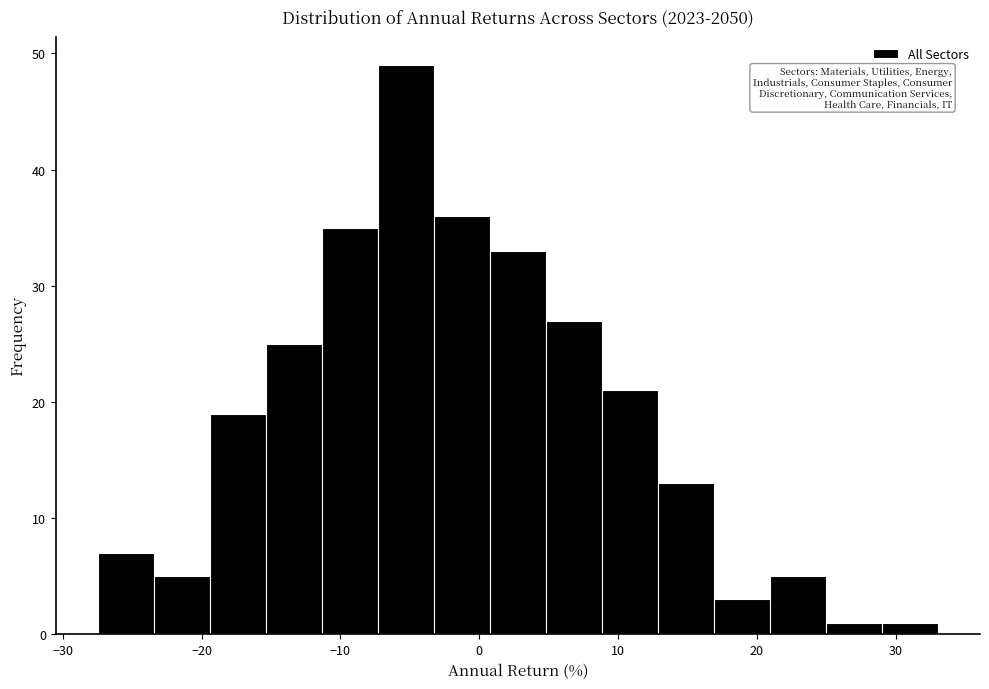

Over which range of the x-axis is the bar tallest?

-7 to -3